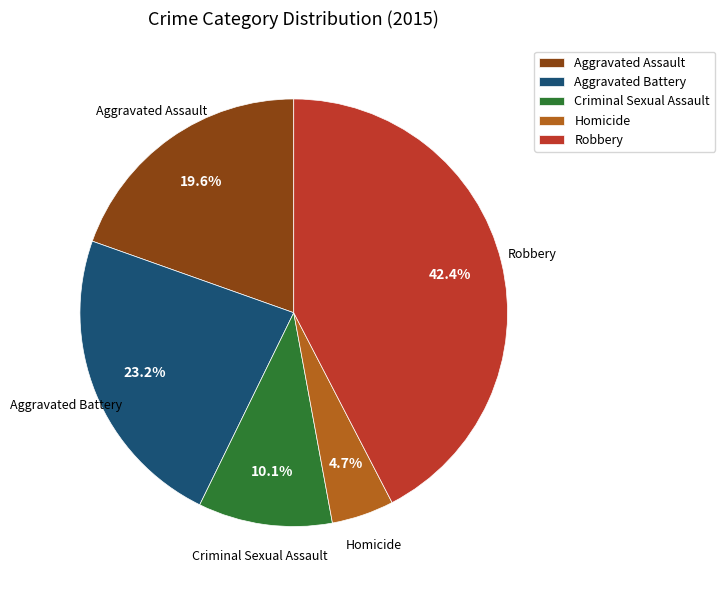

To the nearest percent, what is the average slice percentage?

20%